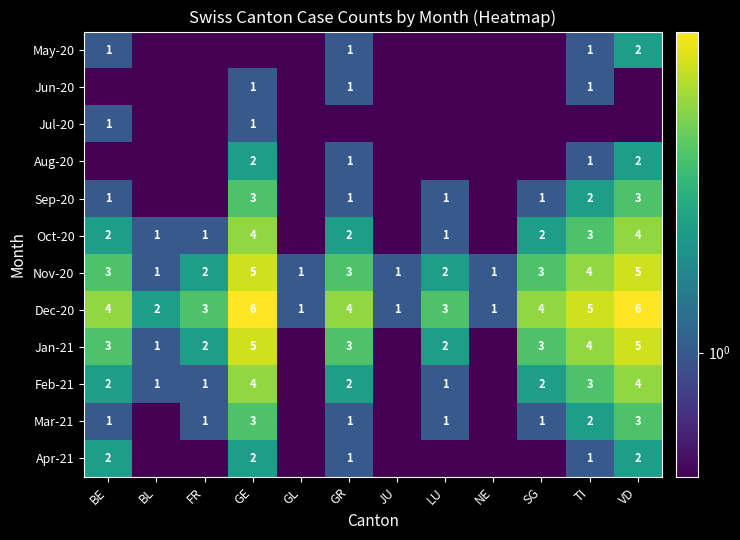

Count the number of data series in this chart.

12